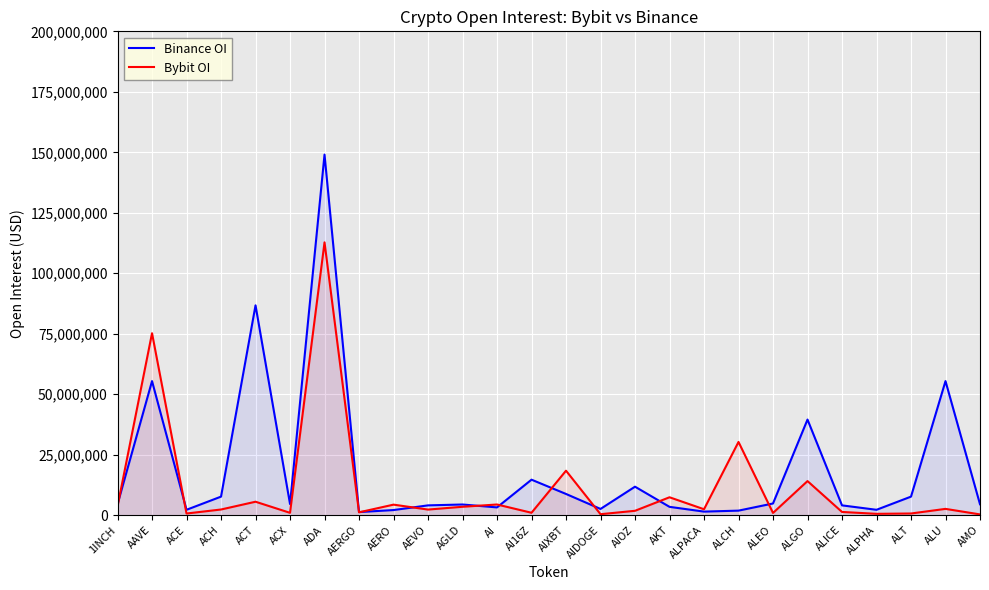

At which category does Binance OI reach its first local valley?

ACE